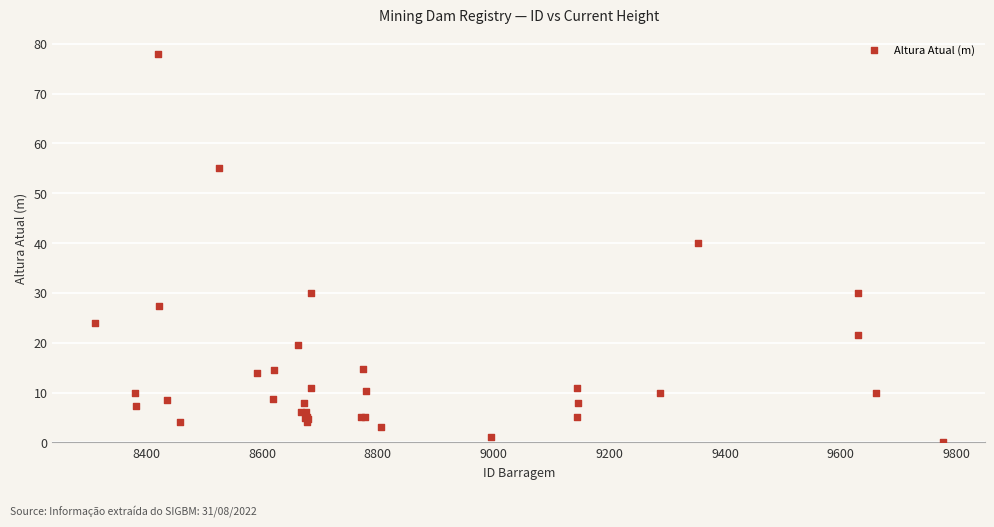

What Y value in the scatter plot is closest to 39?

40.0